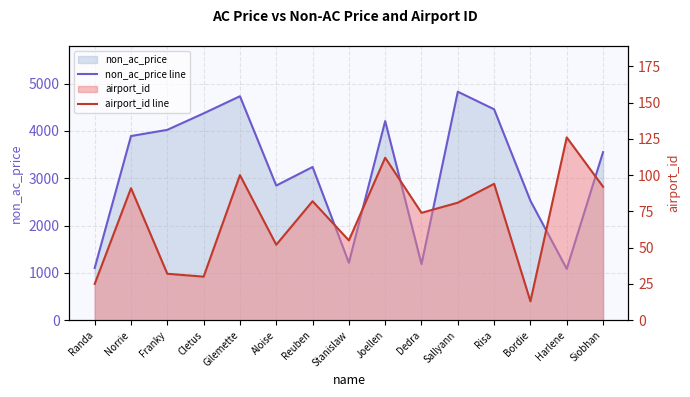

How many lines are shown in the chart?

2